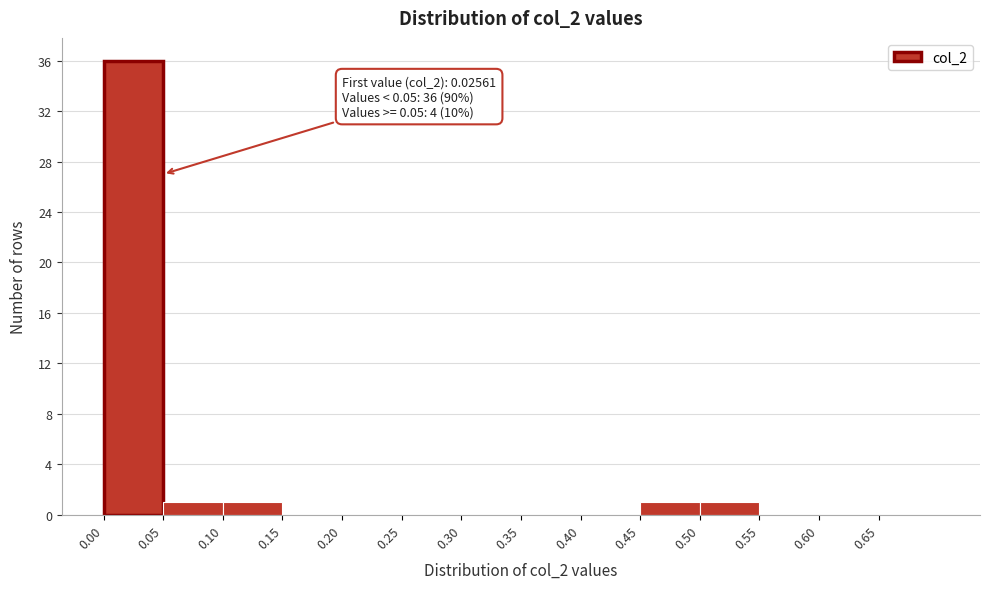

Which range on the x-axis has the tallest bar?

0.00 to 0.05